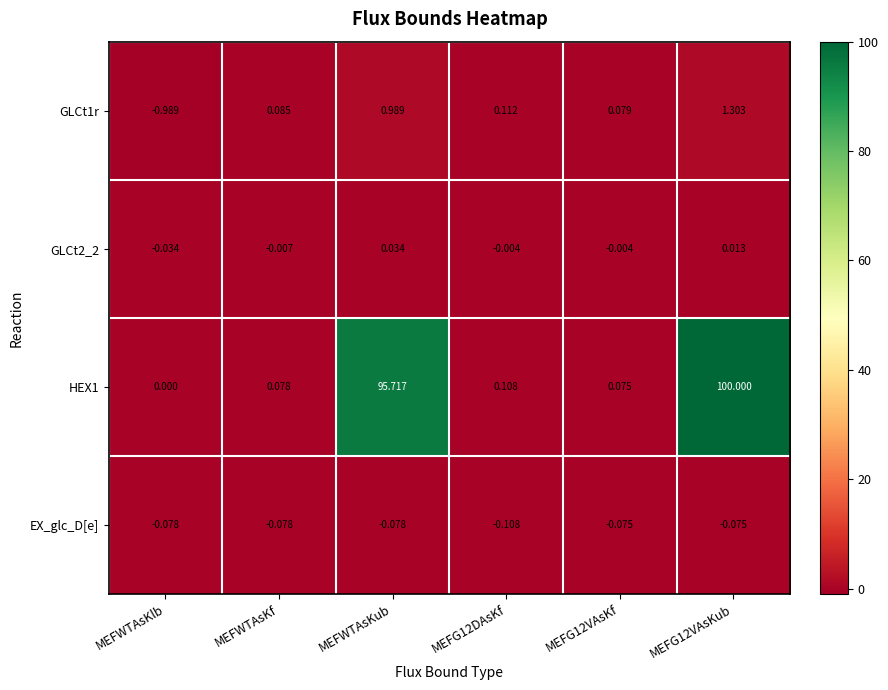

Which category has the lowest value across all series?

MEFWTAsKlb